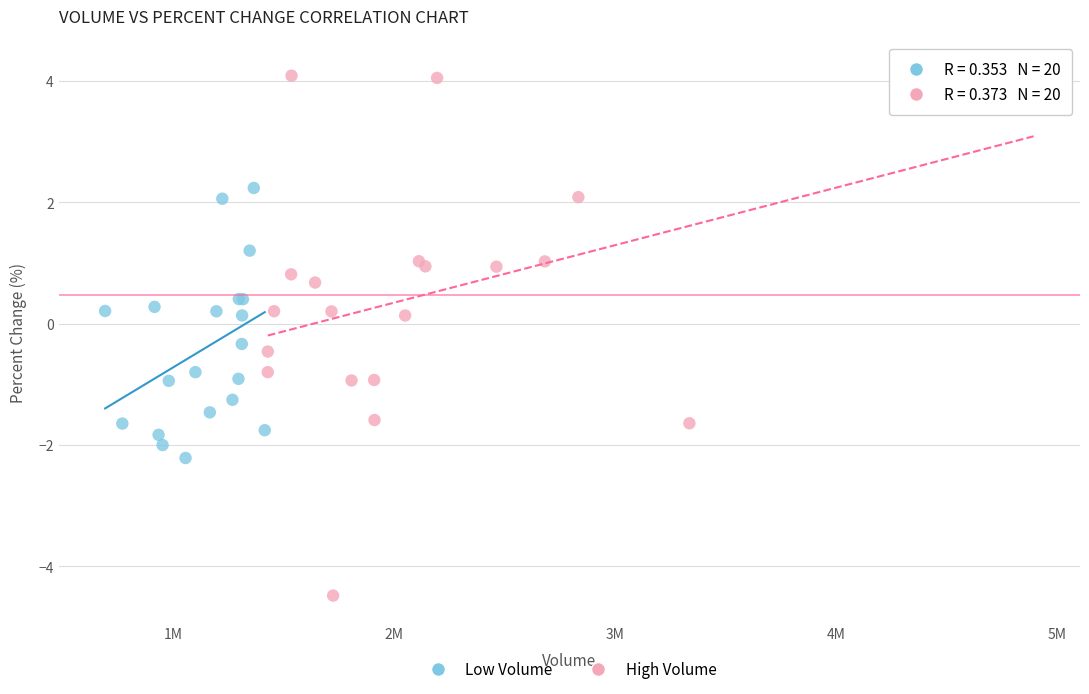

Which series reaches the minimum Y coordinate?

High Volume